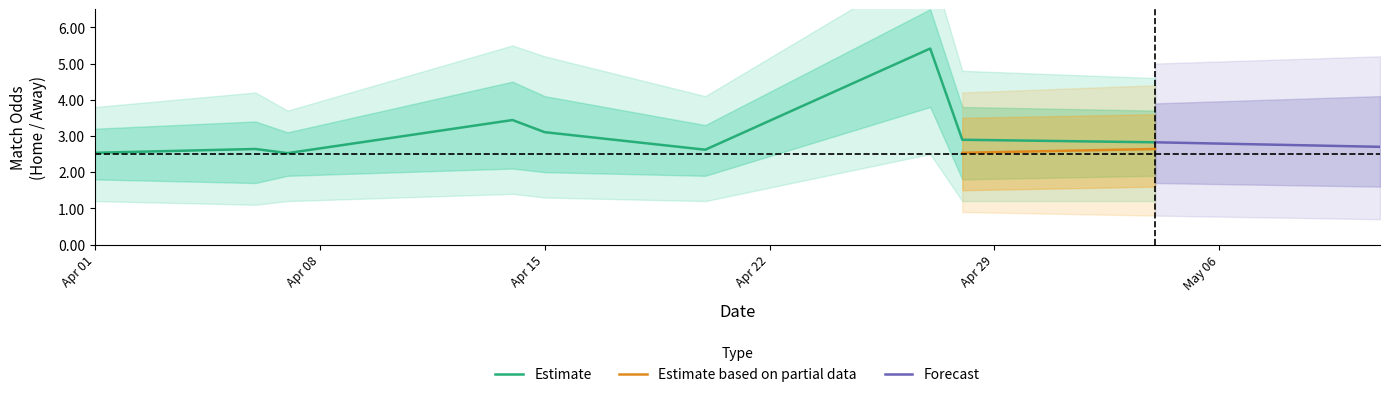

The value of Estimate at Apr 01 is 2.5. True or false?

True